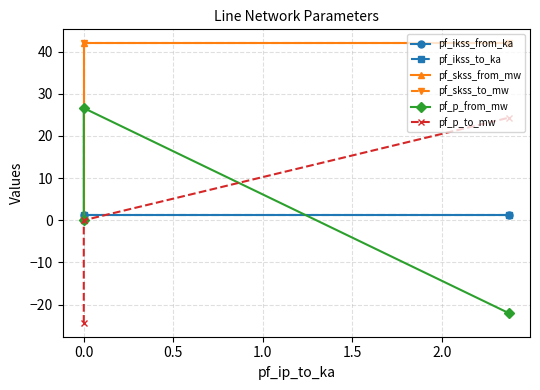

What is the difference between the maximum and minimum values in the pf_skss_to_mw series?

42.0